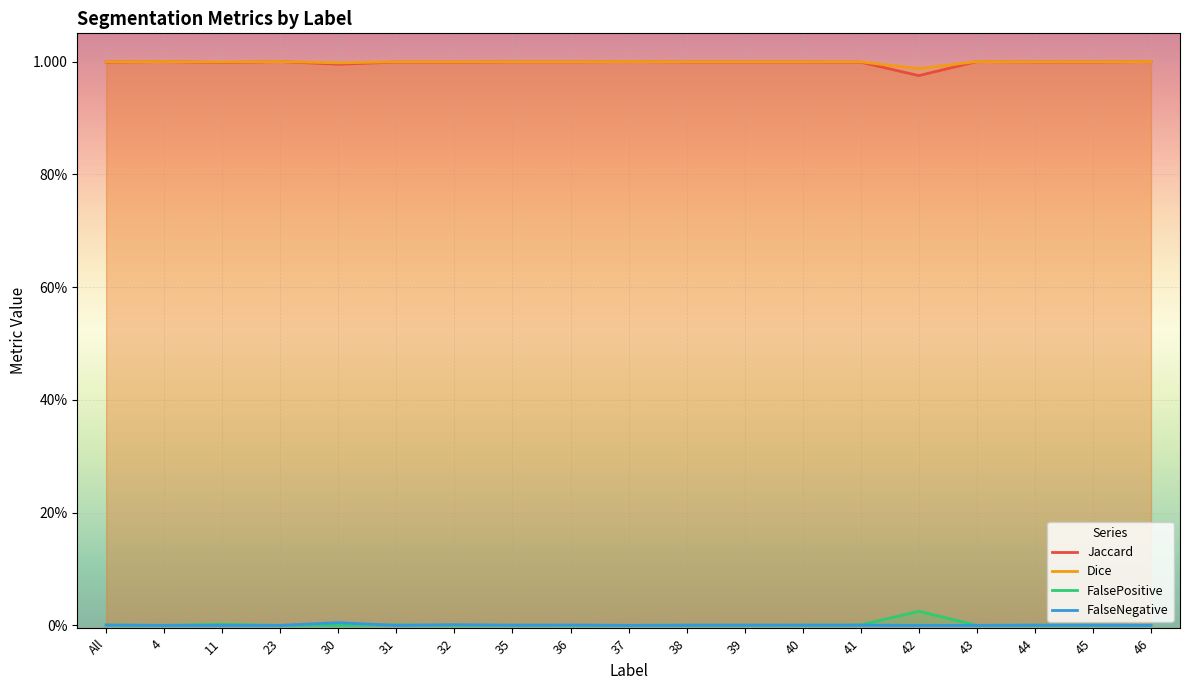

At which label does Jaccard reach its minimum?

42